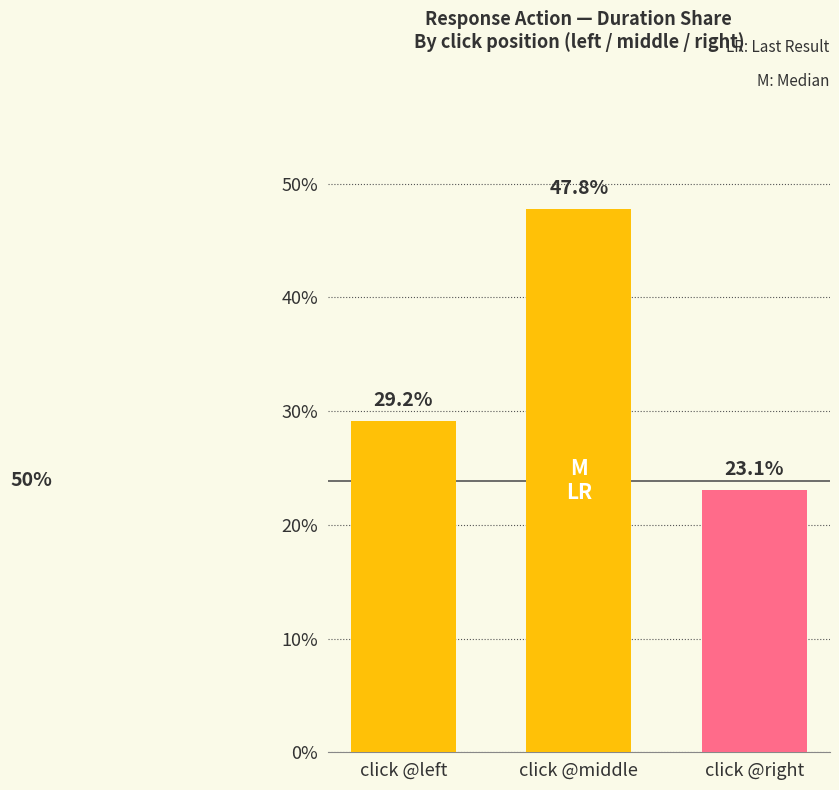

What is the sum of the values at click @right and click @left?

0.5